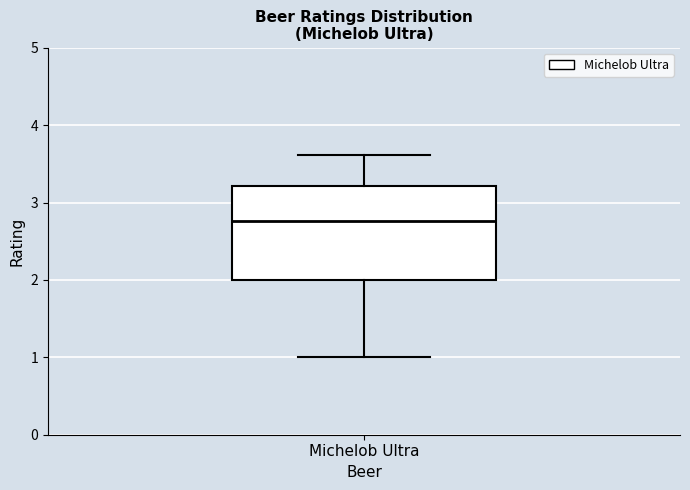

Where does the upper whisker of the box for Michelob Ultra end on the y-axis? The values are not printed on the chart, so give them approximately, as read against the axis.

3.6